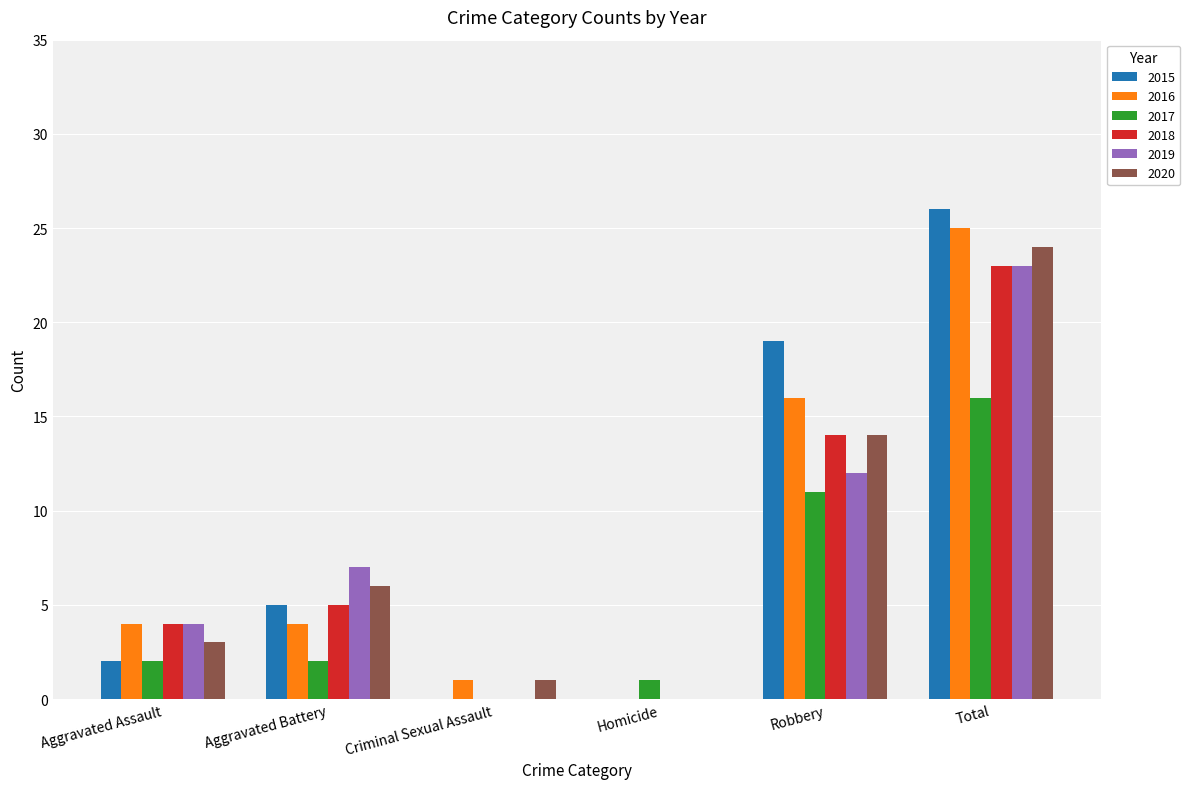

What value does the 2019 series have at Aggravated Battery, to the nearest 5?

5